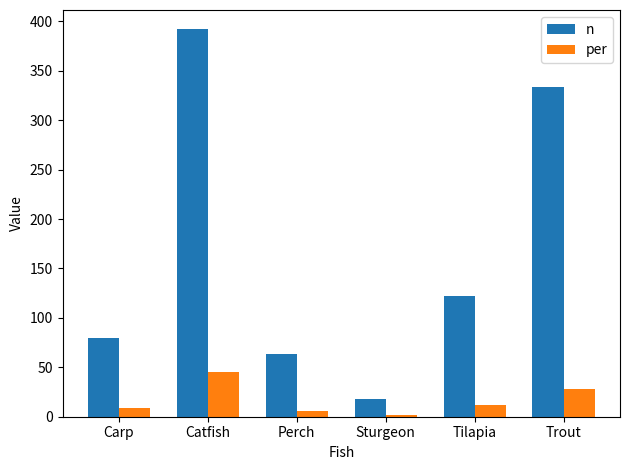

What is the greatest value displayed?

392.0